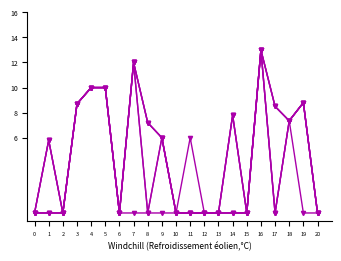

Is this an area chart (filled region under the line)?

No